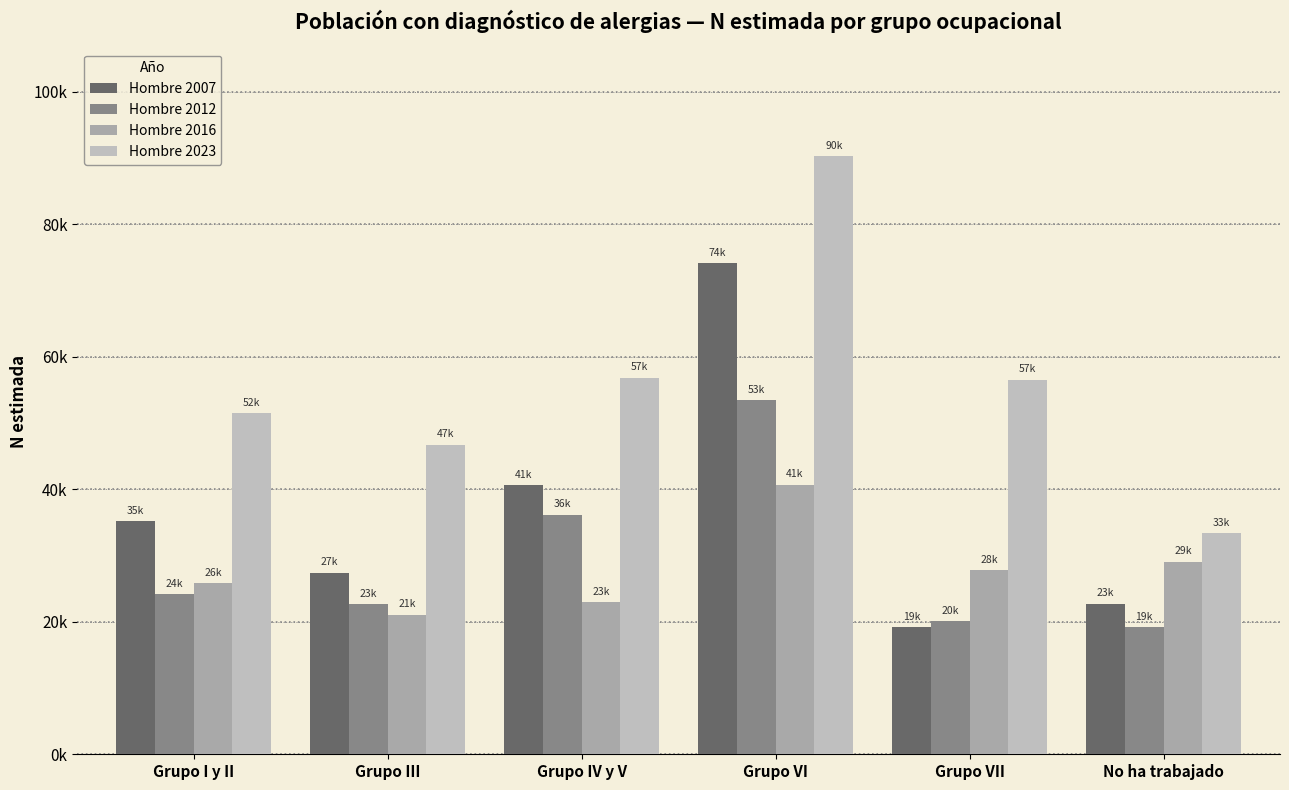

What is the difference between the maximum and second lowest values in the Hombre 2016 series?

17718